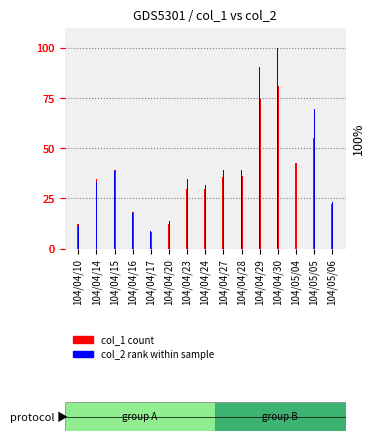

What is the spread (max minus min) of values at 104/04/20?

1.5